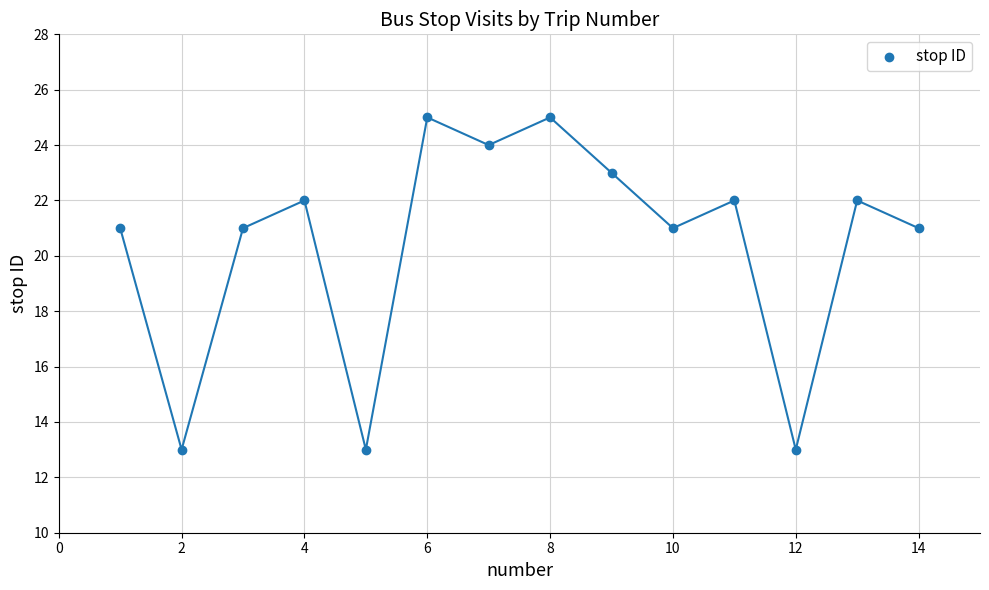

What is the range of Y values (max minus min)?

12